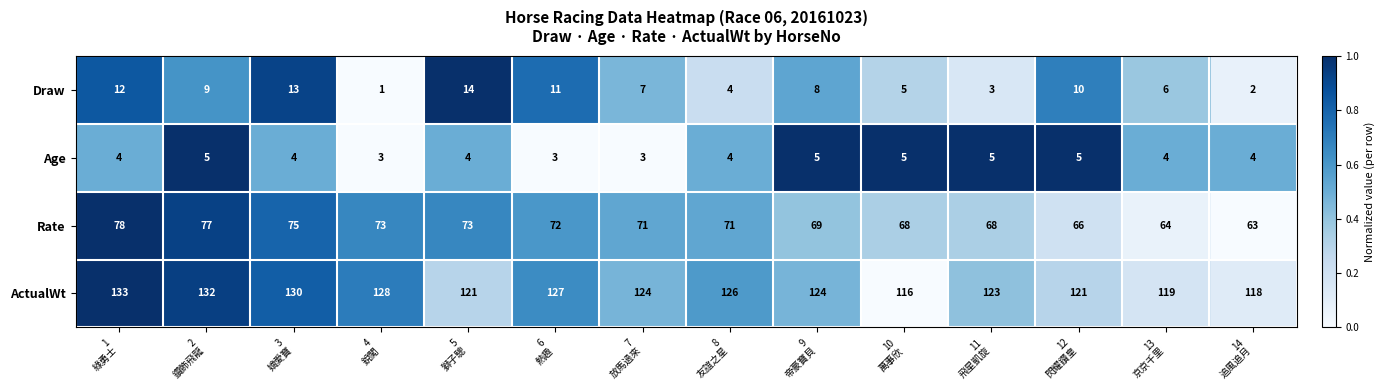

What is the average value of the Draw series?

8